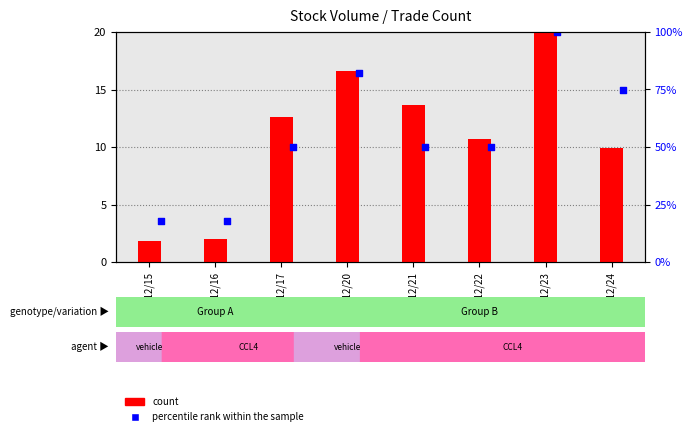

Is the value of count at 99/12/22 greater than the value of percentile rank within the sample at 99/12/17?

Yes